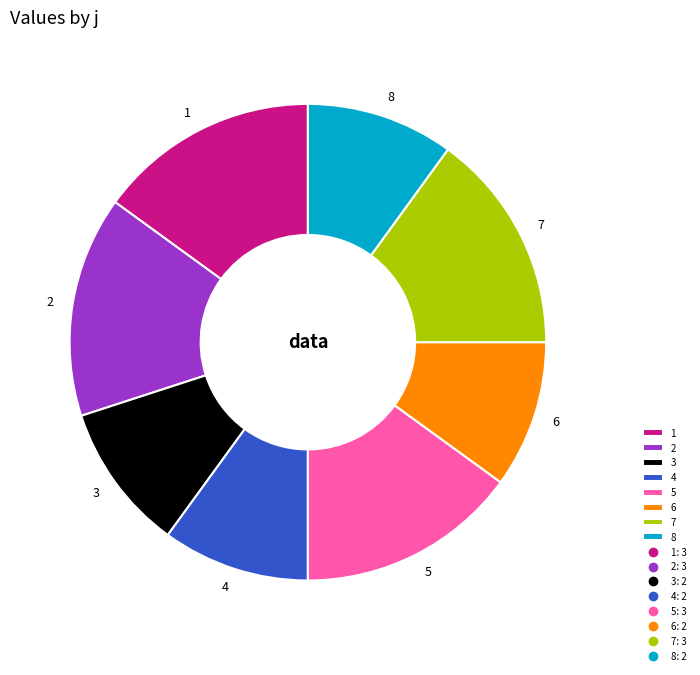

True or false: 4 accounts for 10% of the total.

True